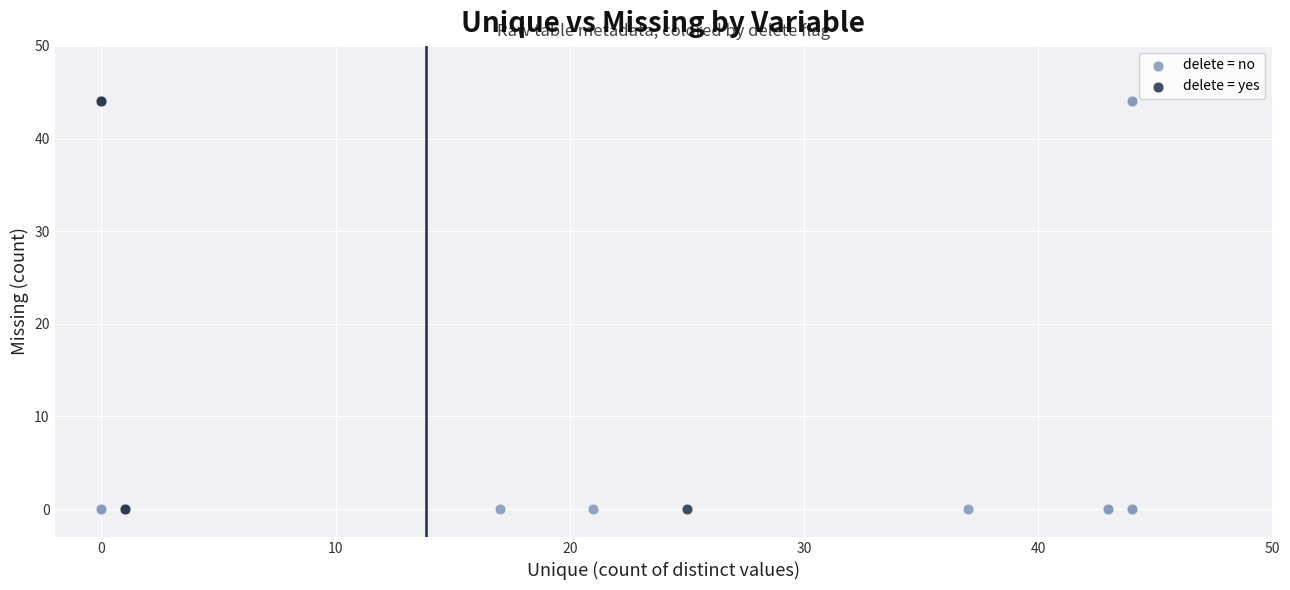

What are all the series names shown in the legend?

delete = no, delete = yes